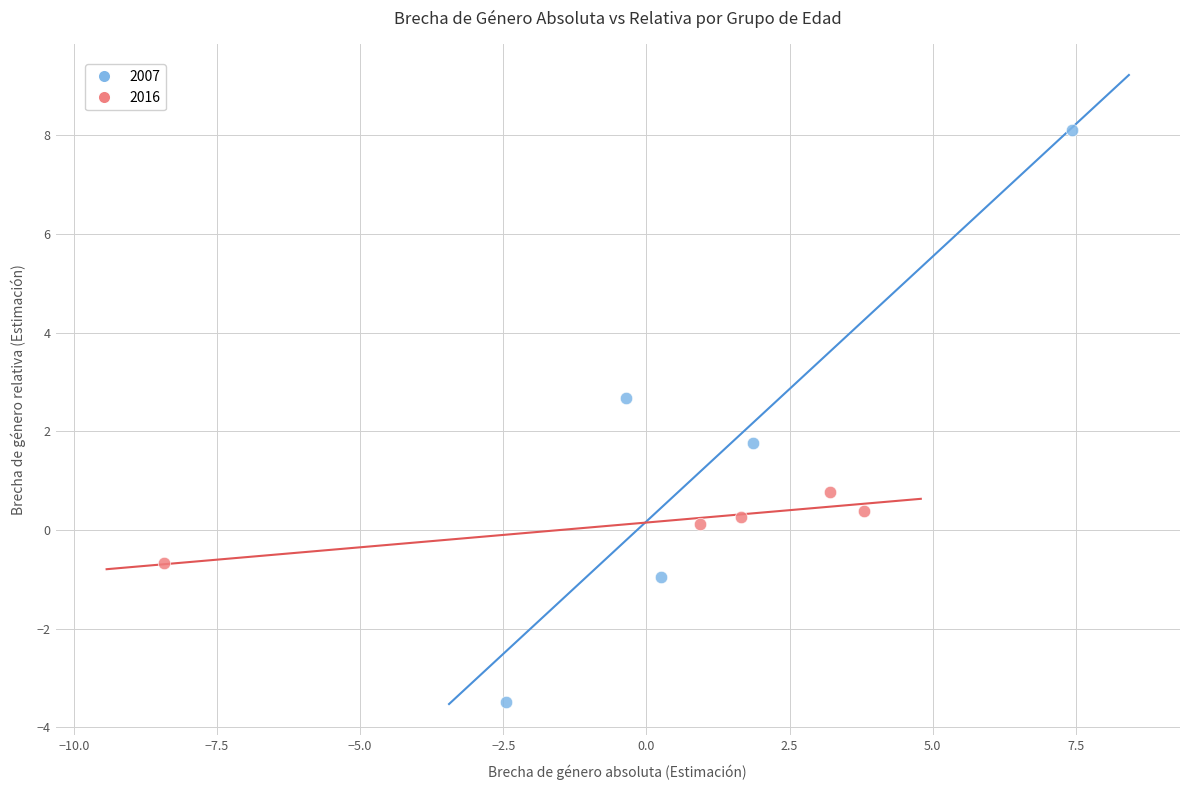

What are all the series names shown in the legend?

2007, 2016